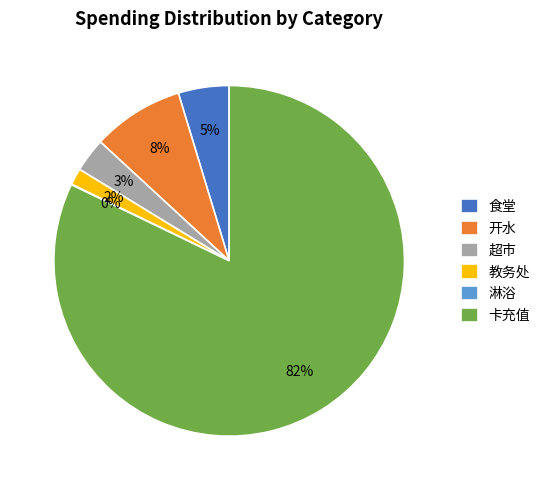

The 开水 slice represents 8% of the pie. True or false?

True